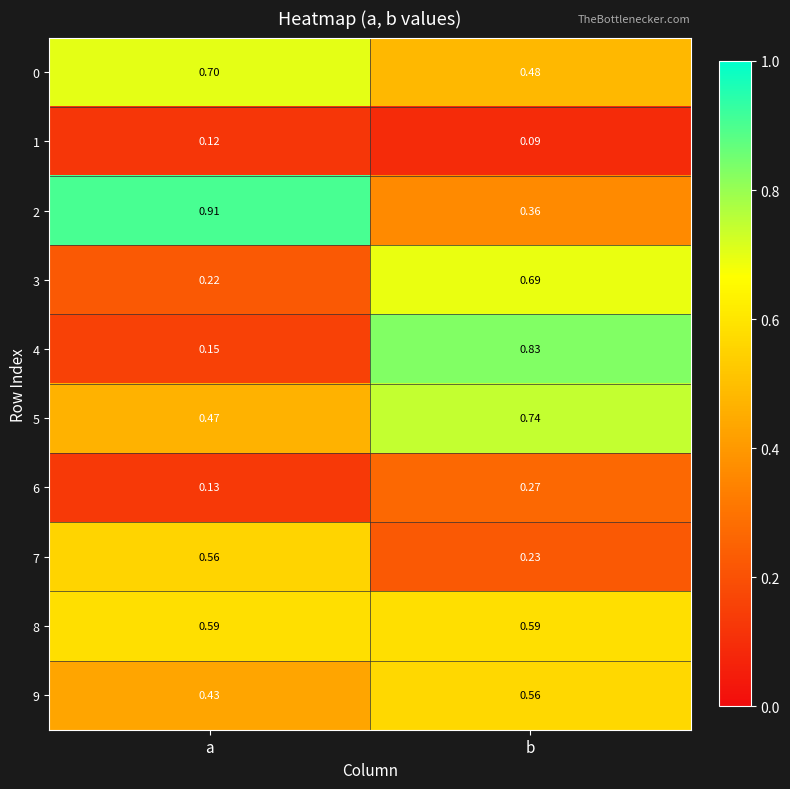

Where is 6 nearest to the value 0?

a